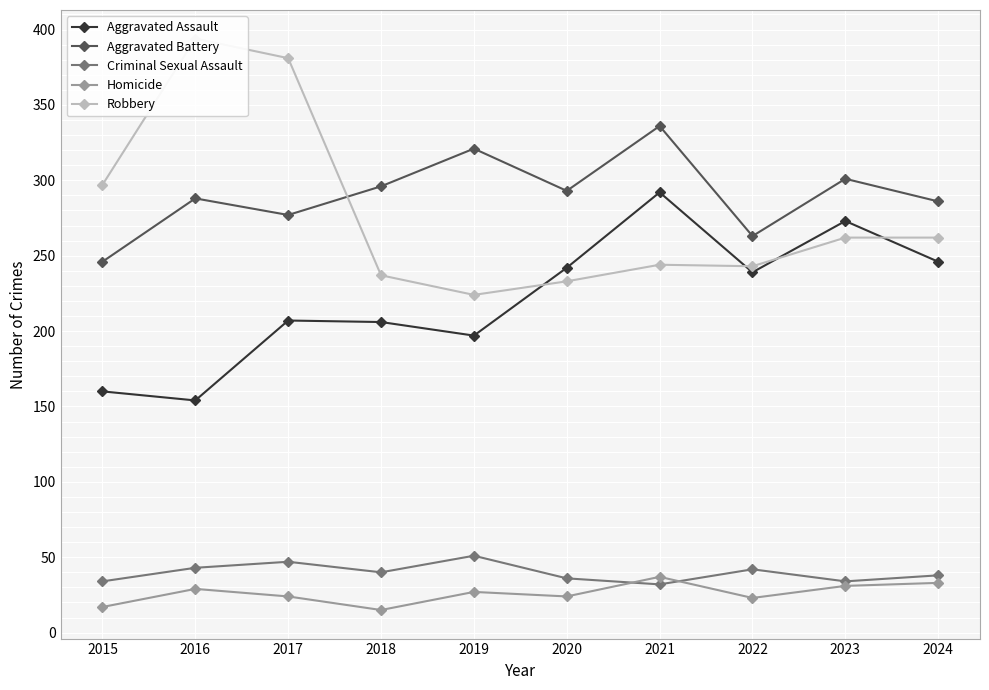

Rank the categories by Aggravated Battery value from lowest to highest.

2015, 2022, 2017, 2024, 2016, 2020, 2018, 2023, 2019, 2021